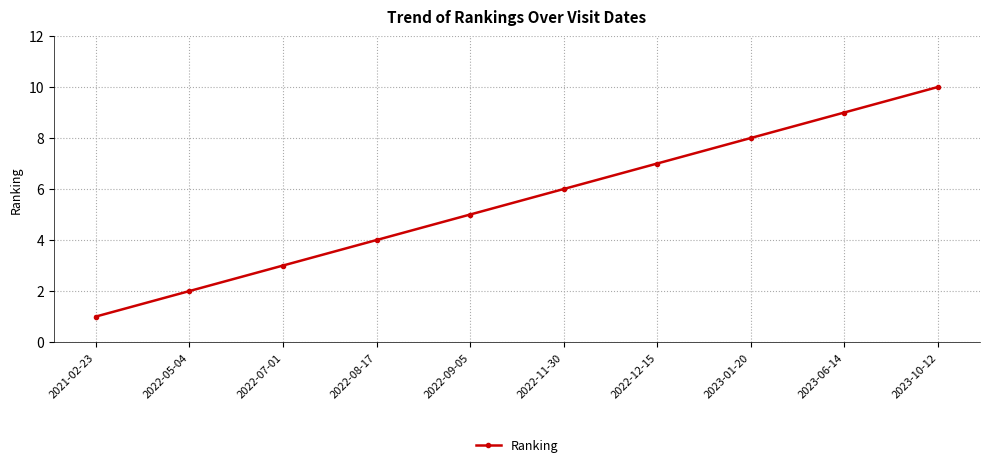

What position from the right is 2022-08-17?

7